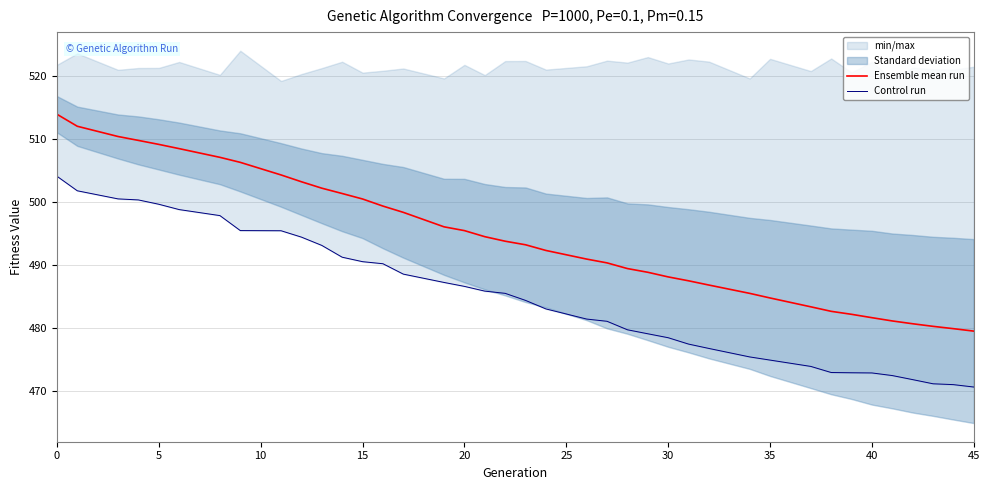

Rank the series by their maximum value, from highest to lowest.

Ensemble mean run, Control run